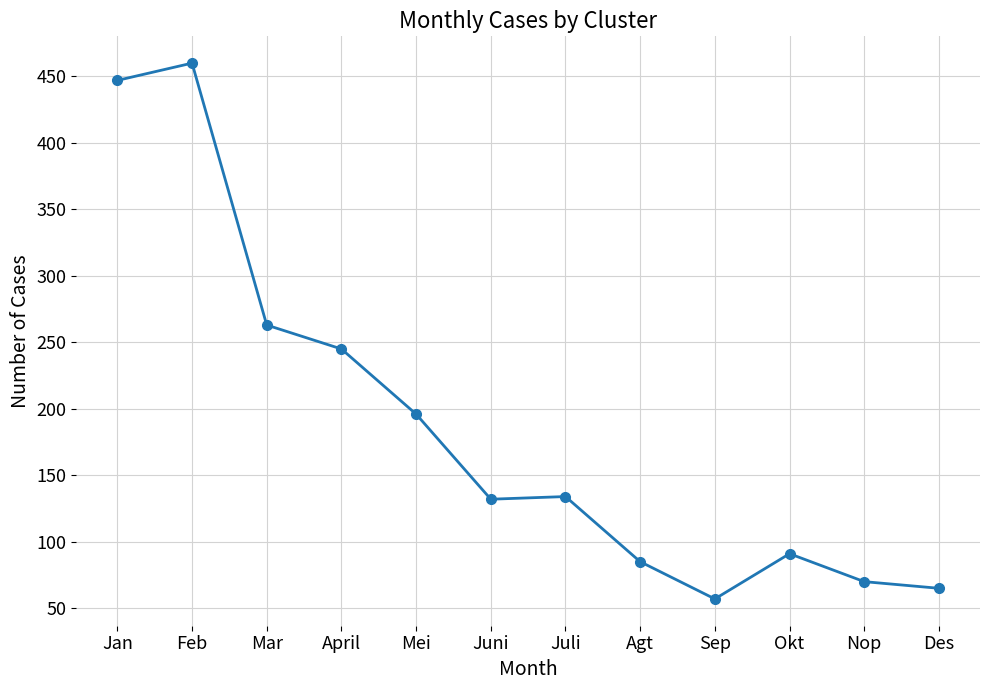

Reading left to right, extract all data points from this chart.

447	460	263	245	196	132	134	85	57	91	70	65